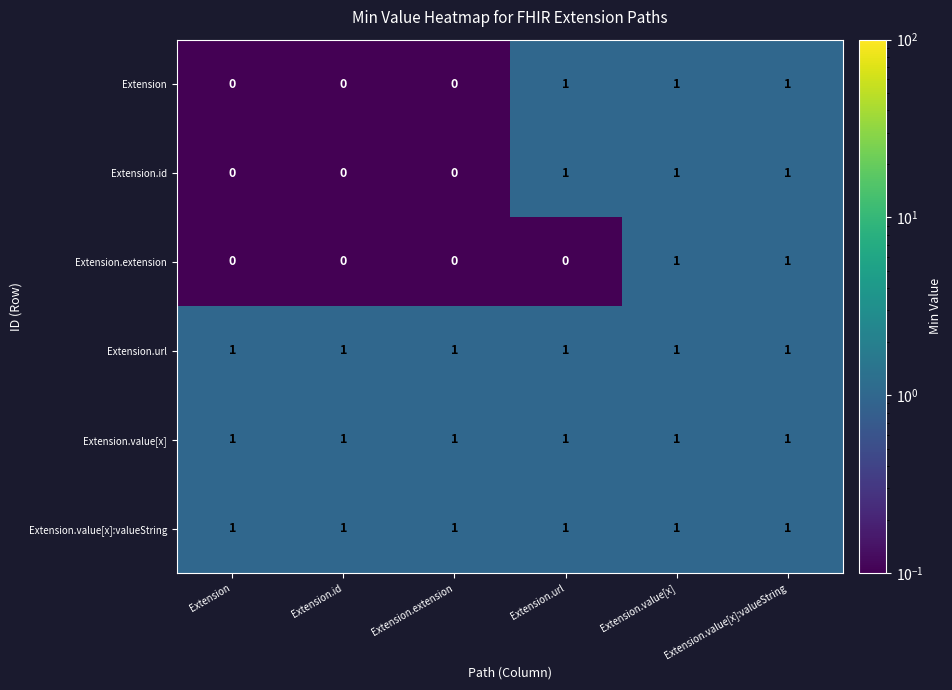

What is the total value across all series at Extension.id?

3